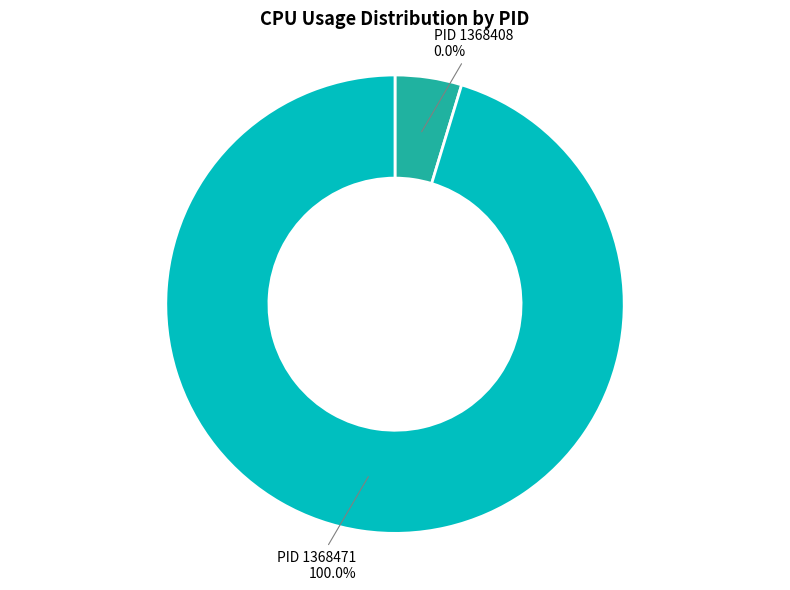

To the nearest percent, what percentage of the pie is 1368471?

100%